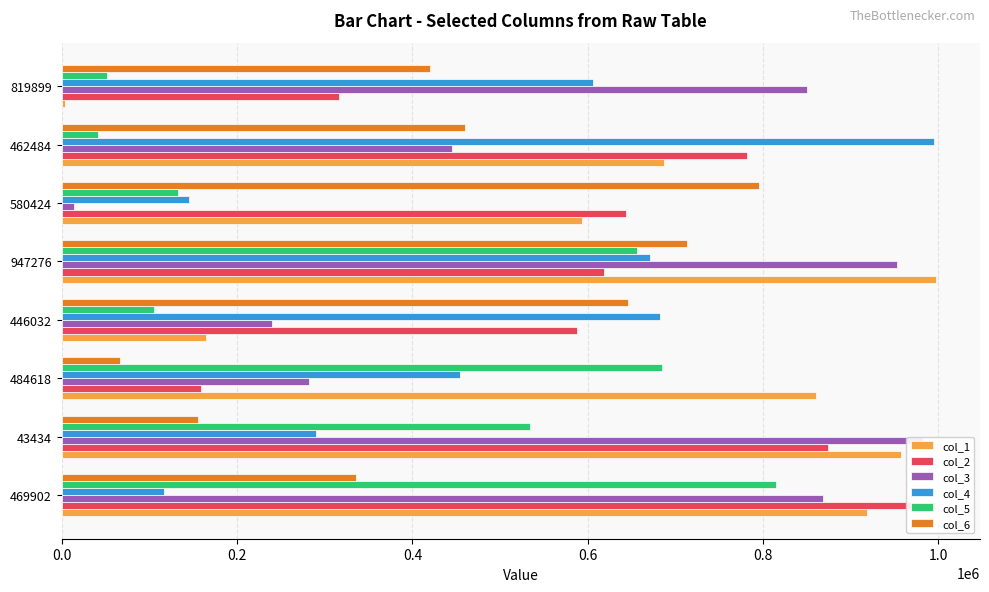

Rank the series by their maximum value, from lowest to highest.

col_6, col_5, col_3, col_4, col_2, col_1